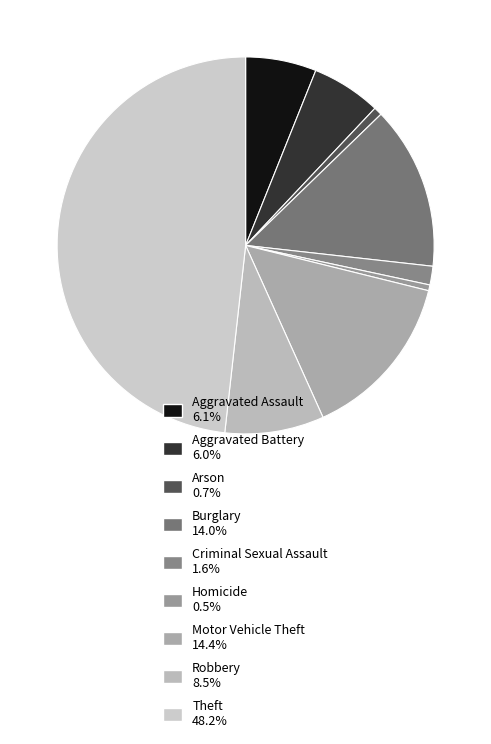

What is the total percentage of Robbery and Theft?

56.7%